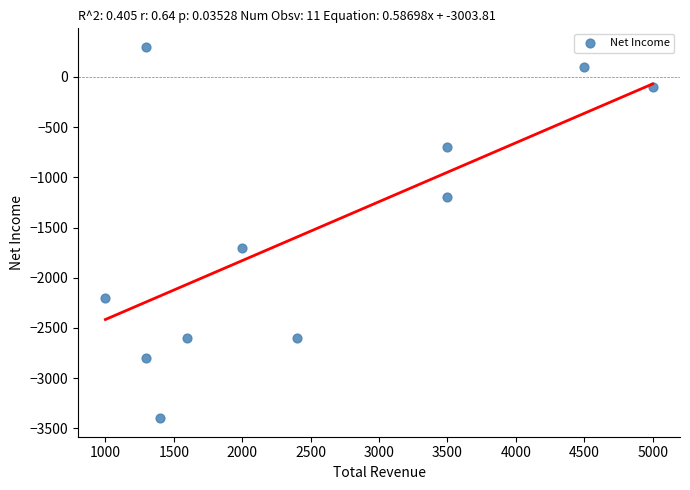

What is the range of Y values (max minus min)?

3700